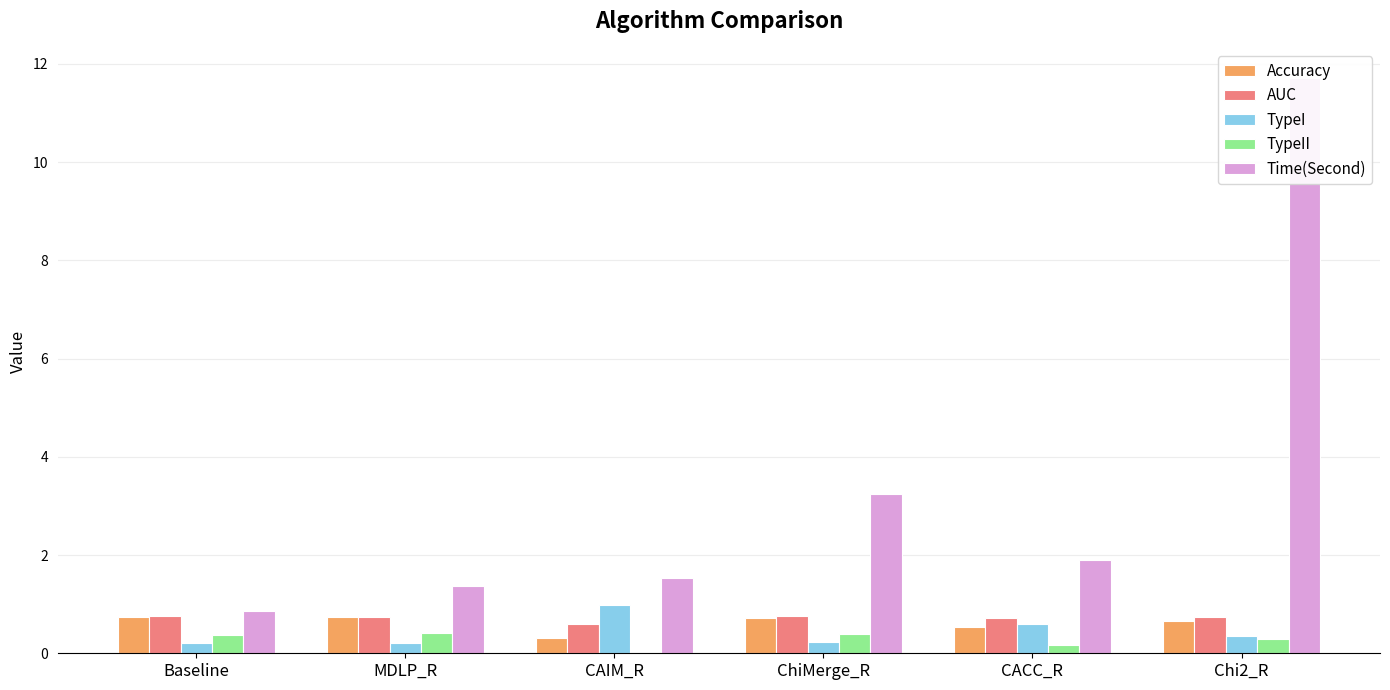

What is the value of the AUC bar at the 4th from the left?

0.8